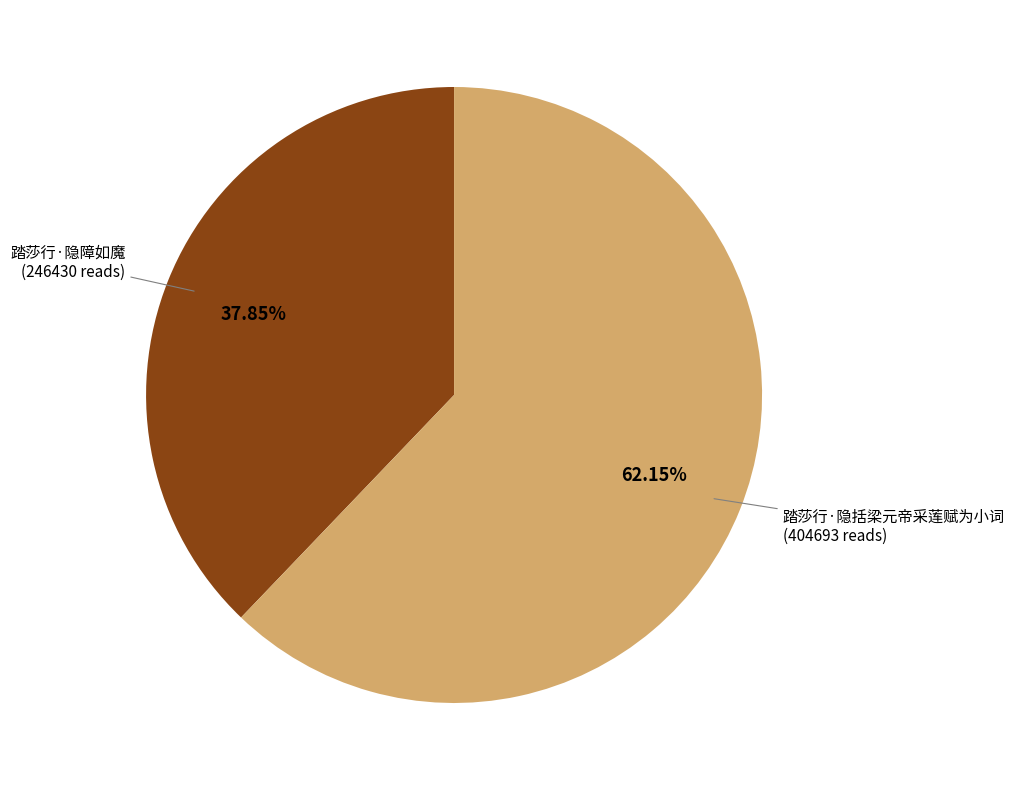

Which category has the biggest portion of the pie?

踏莎行·隐括梁元帝采莲赋为小词